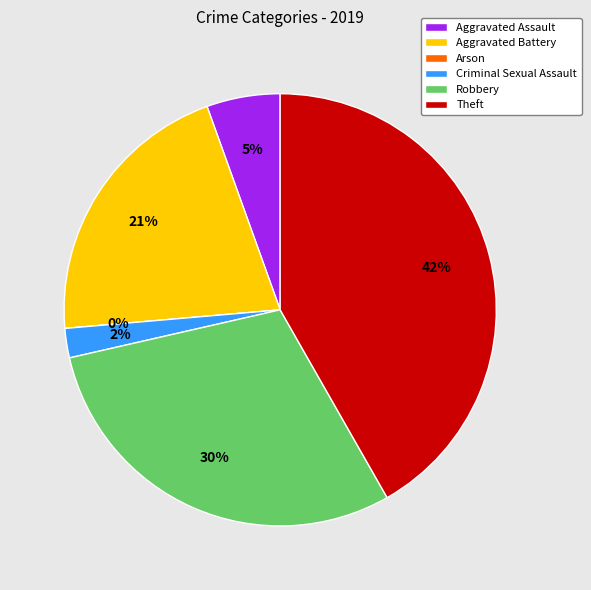

Is it true that Criminal Sexual Assault is 2% of the pie?

True